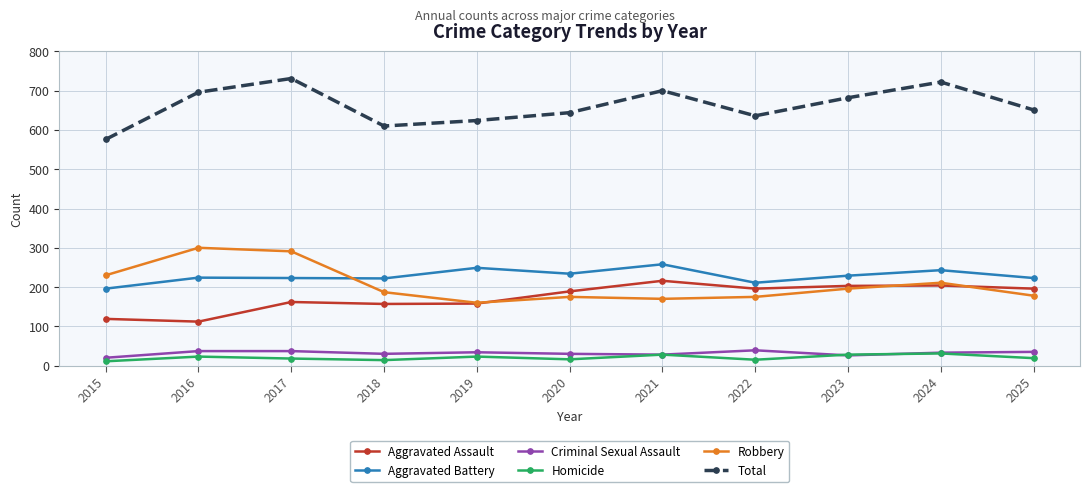

What is the lowest value of the Aggravated Battery series?

196